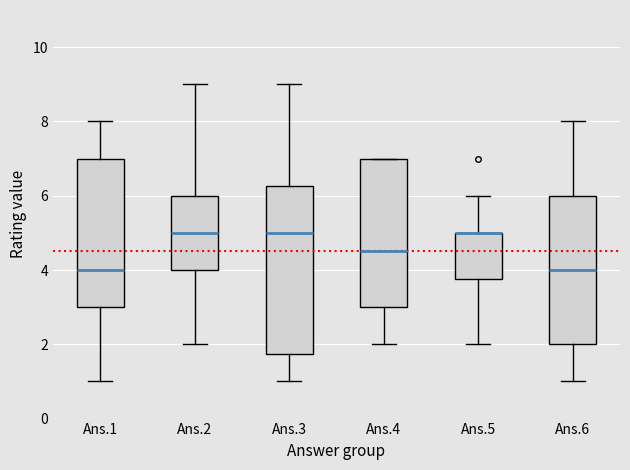

Reading left to right, read every box against the y-axis: the position of its median line, the range the box covers, and the ends of its whiskers. The values are not printed on the chart, so give them approximately, as read against the axis.

Ans.1: median 4.0, box 3.0 to 7.0, whiskers 1.0 to 8.0
Ans.2: median 5.0, box 4.0 to 6.0, whiskers 2.0 to 9.0
Ans.3: median 5.0, box 1.8 to 6.2, whiskers 1.0 to 9.0
Ans.4: median 4.6, box 3.0 to 7.0, whiskers 2.0 to 7.0
Ans.5: median 5.0 (drawn on the box's upper edge), box 3.8 to 5.0, whiskers 2.0 to 6.0
Ans.6: median 4.0, box 2.0 to 6.0, whiskers 1.0 to 8.0